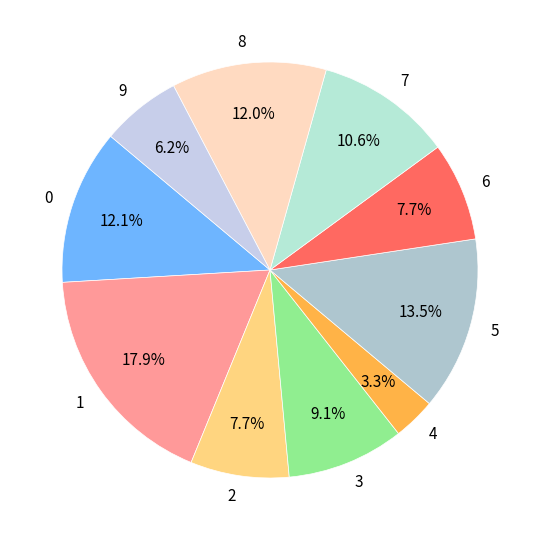

Which slice is the smallest?

4